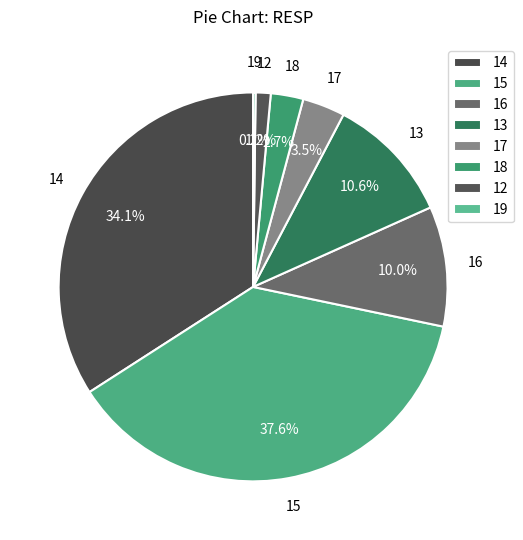

What portion of the pie excludes 14?

65.9%